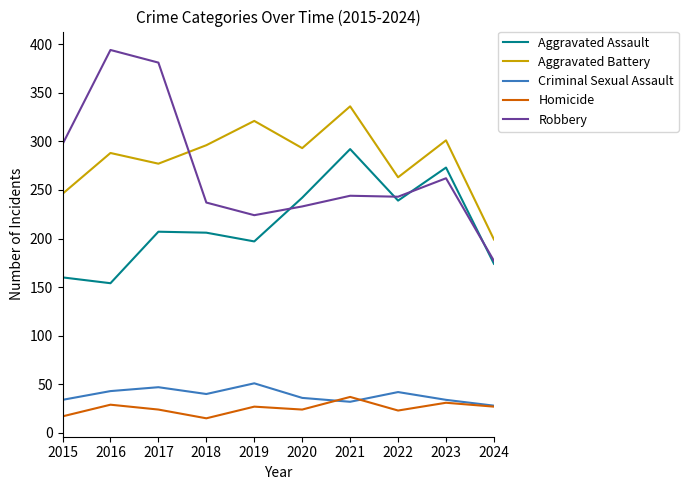

What is the difference between the highest and lowest values at 2022?

240